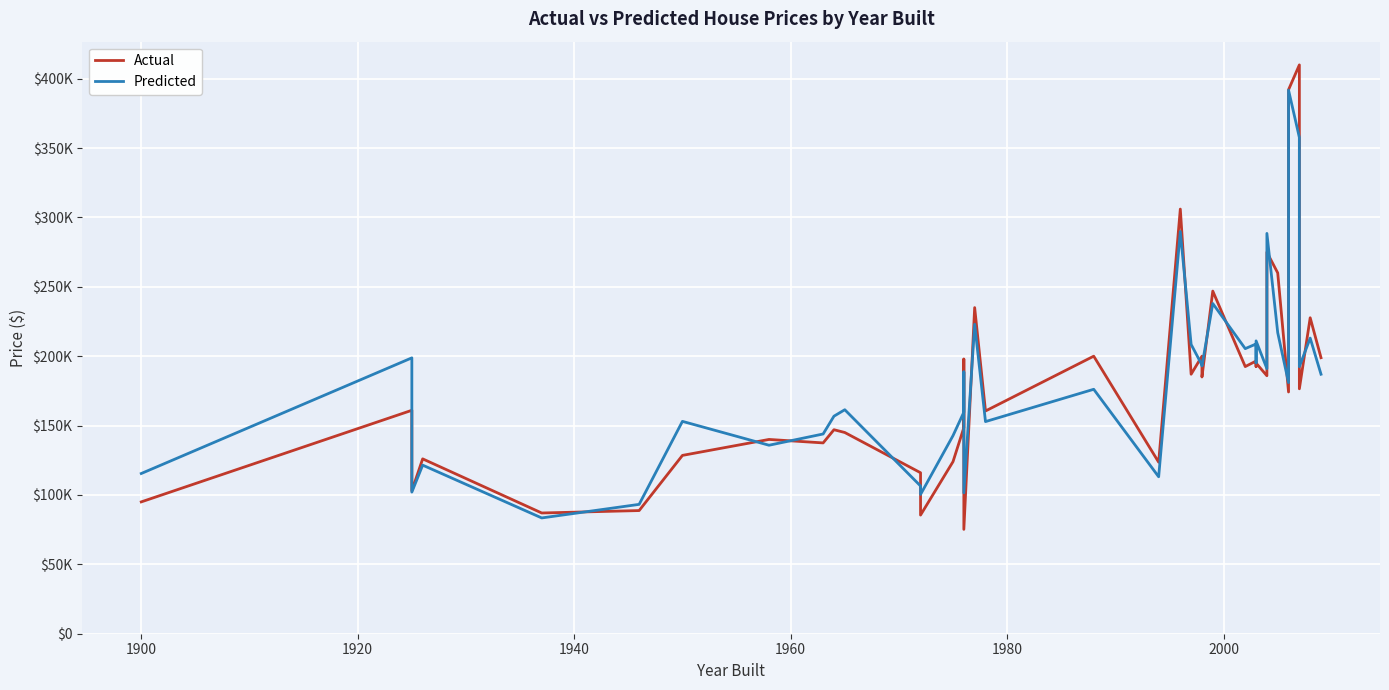

What is the value of the Actual point at the 11th from the left?

145000